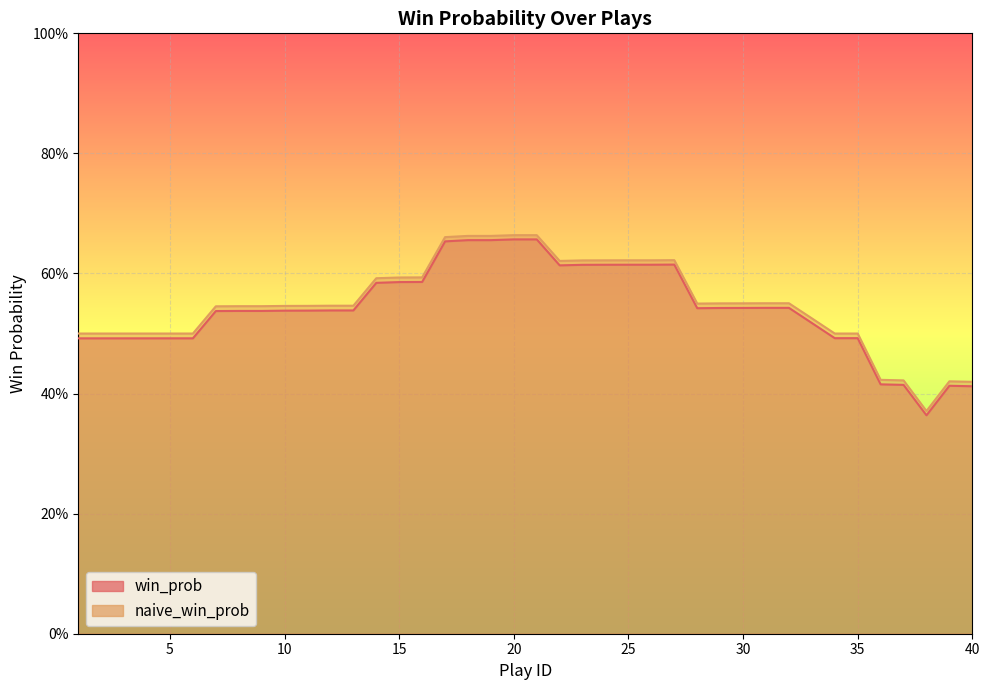

How many lines are shown in the chart?

2